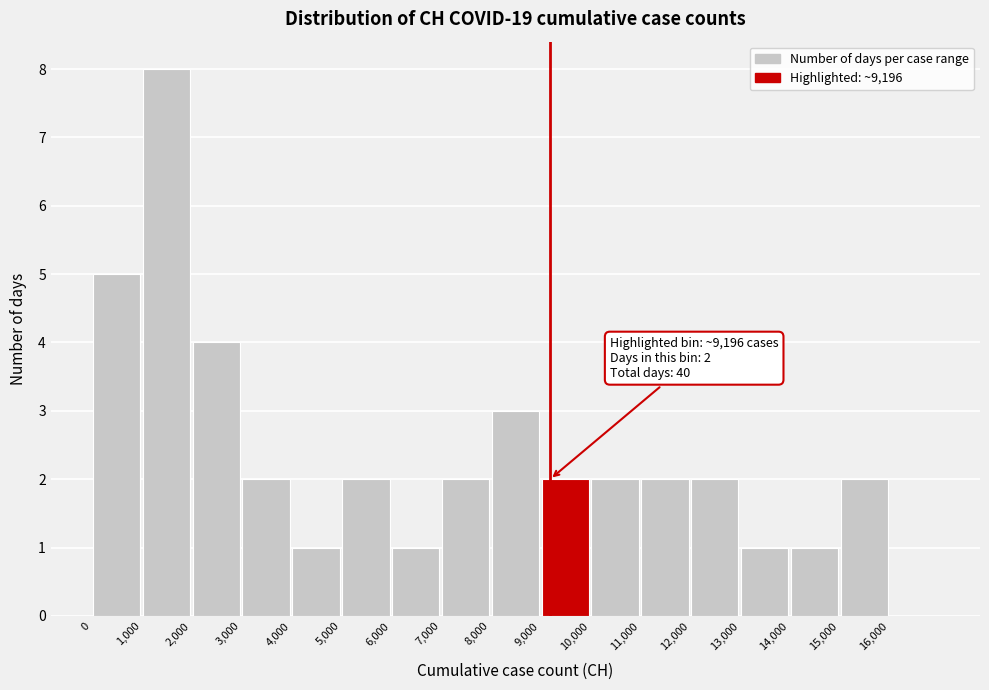

Over which range of the x-axis is the bar tallest?

1000 to 2000